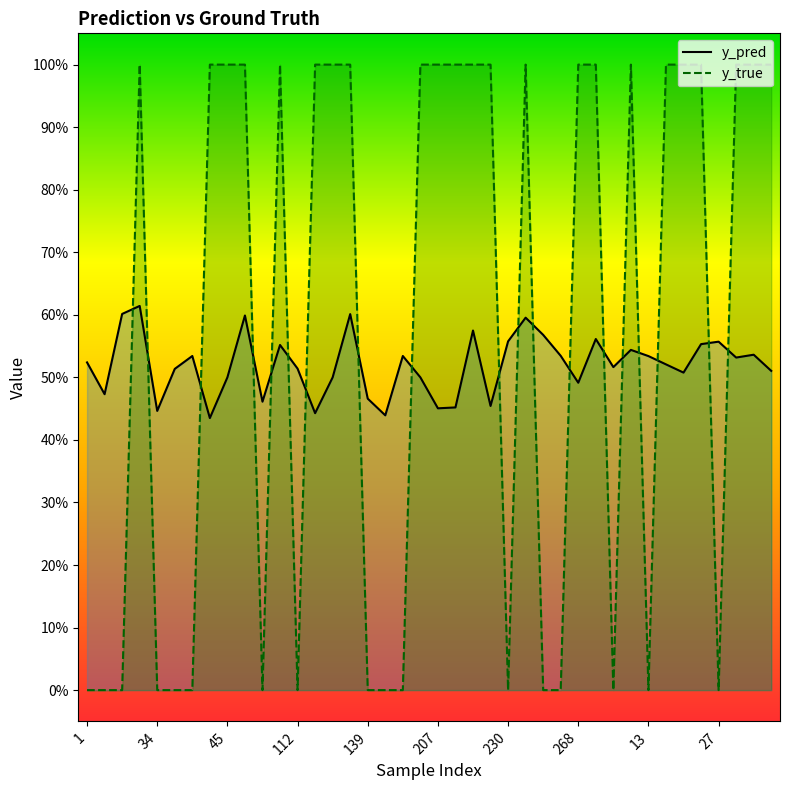

Count the number of data series in this chart.

2